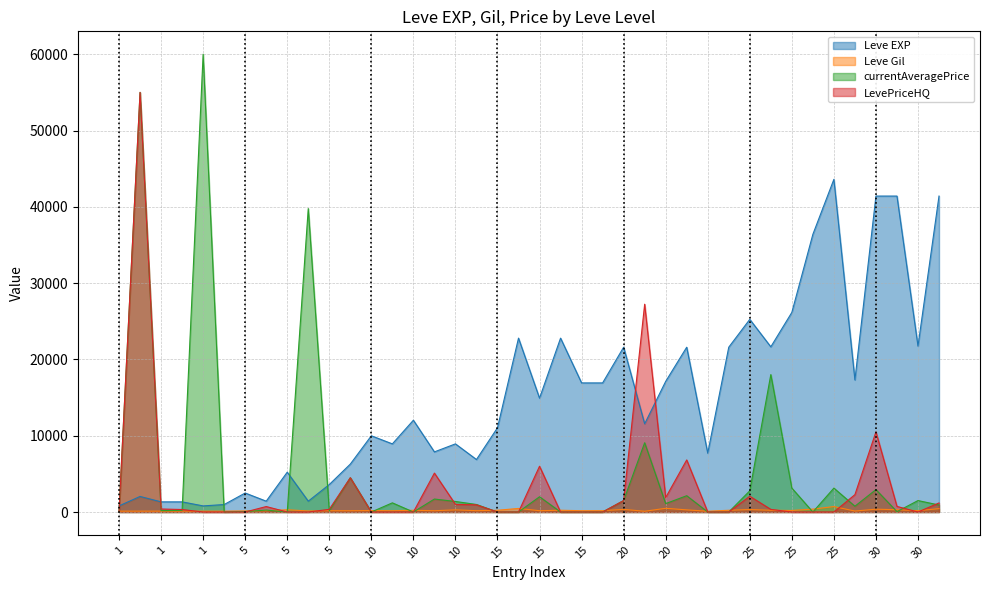

What is the difference between the maximum and minimum values in the LevePriceHQ series?

55000.0